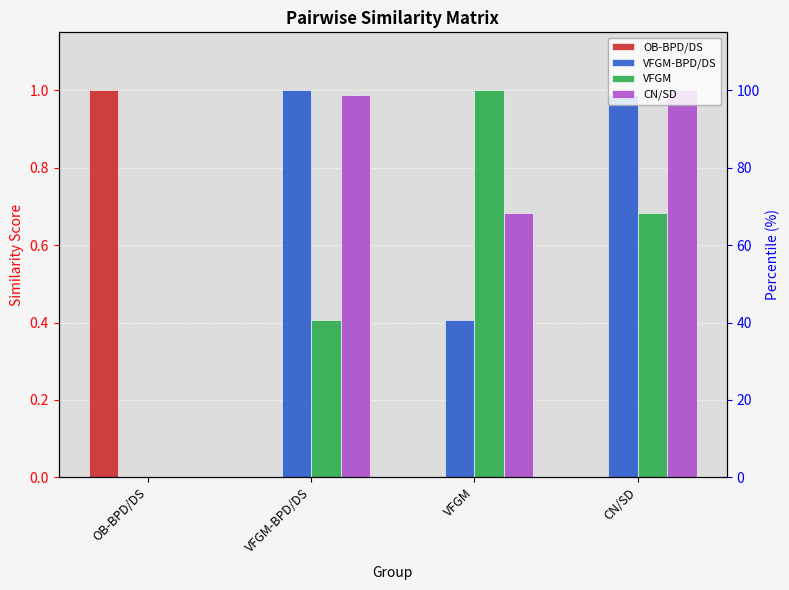

Is the value of VFGM at CN/SD greater than the value of VFGM-BPD/DS at CN/SD?

No